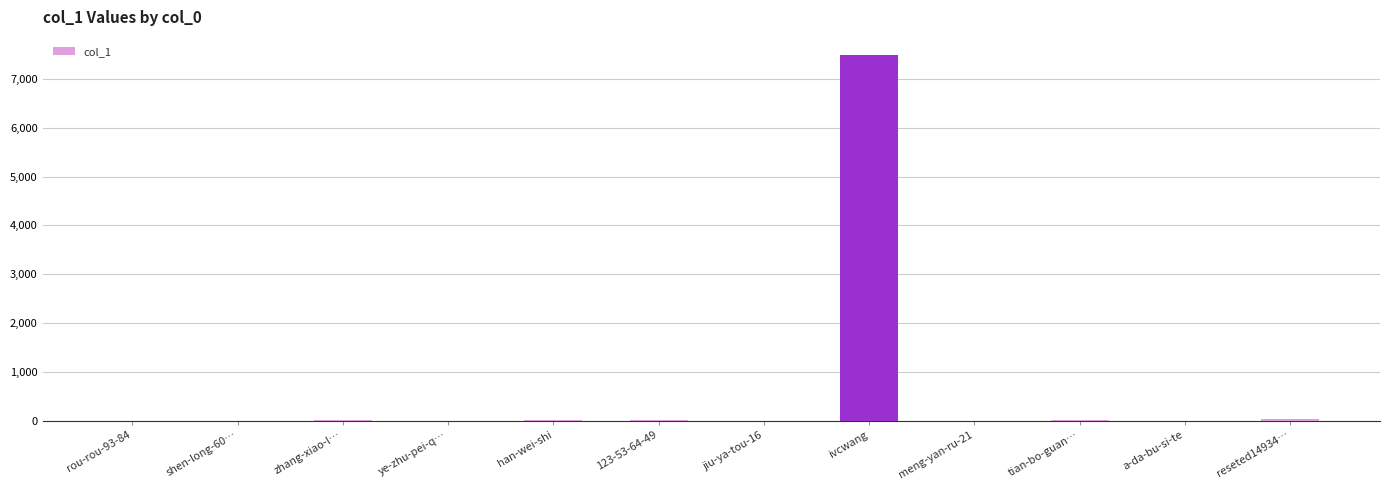

What is the sum of all values?

7544